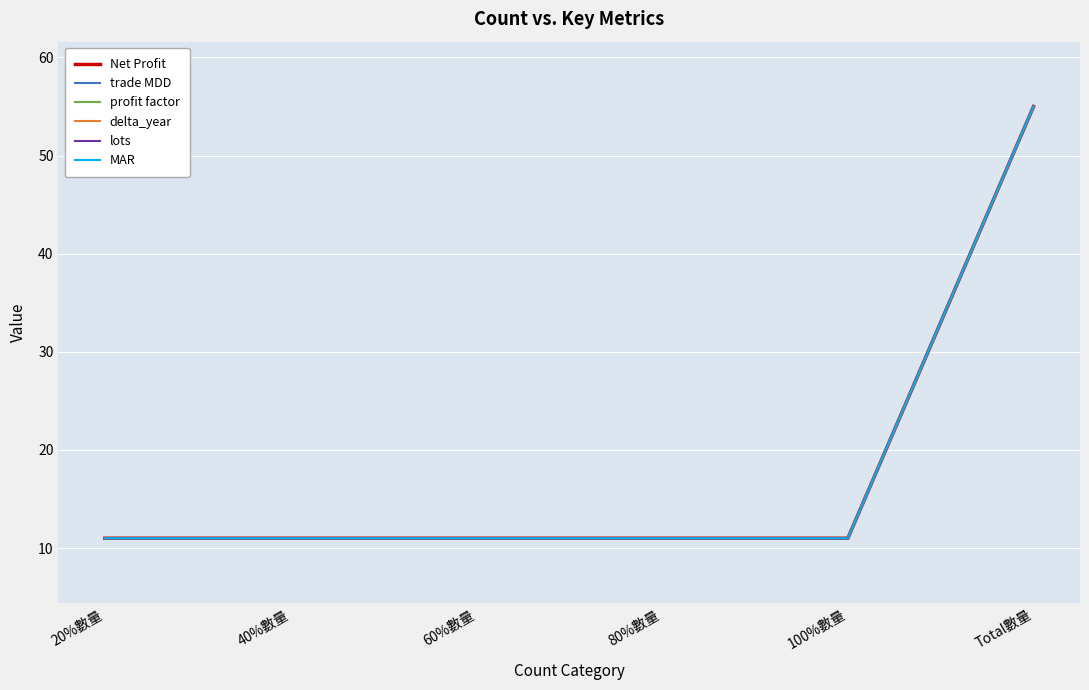

Is the value of Net Profit at 100%數量 greater than the value of trade MDD at 100%數量?

No